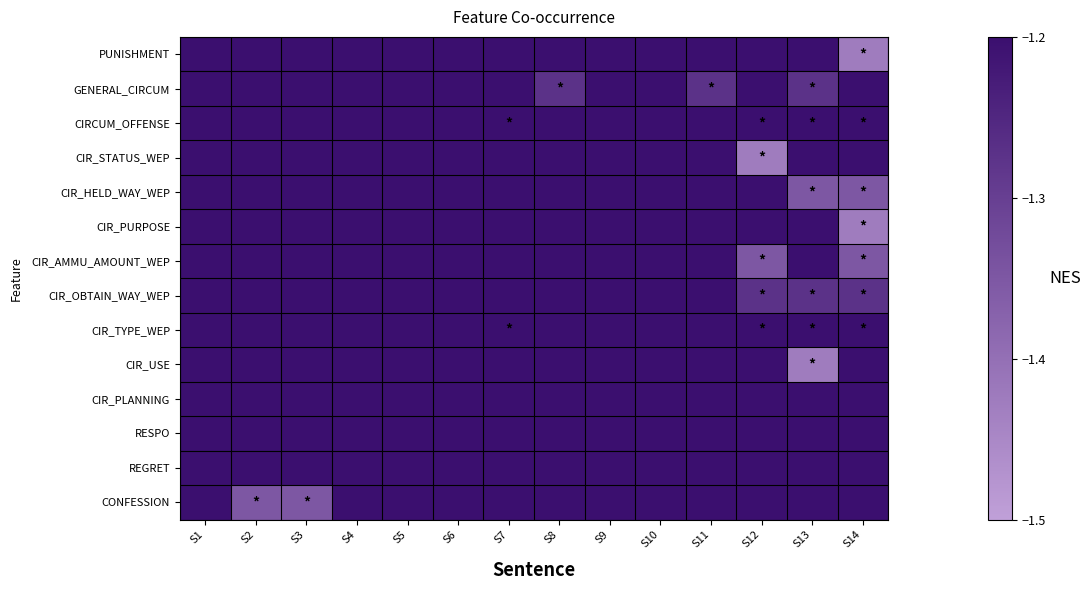

How many categories are shown in the chart?

14